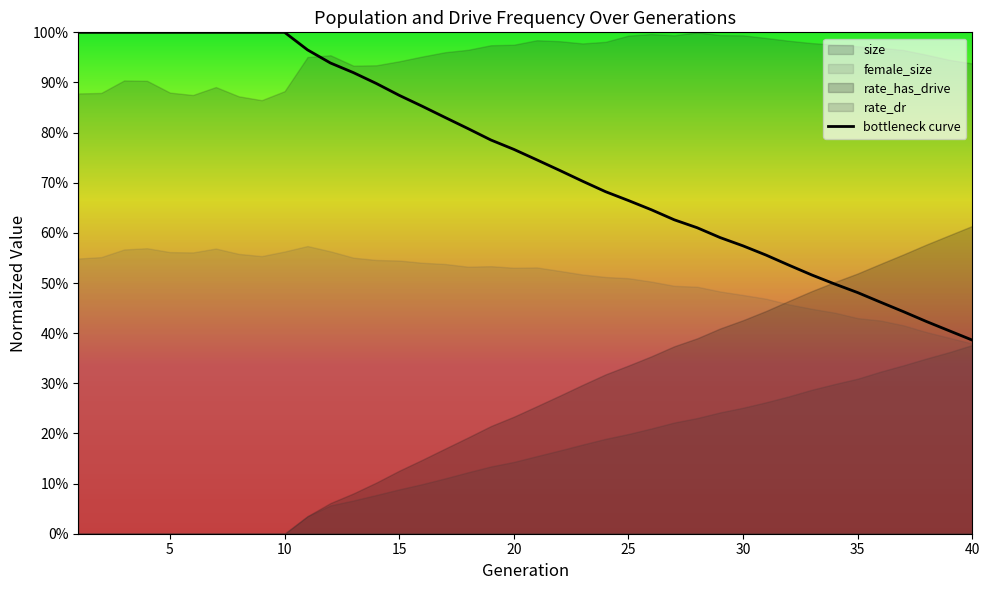

True or false: the data has more than 1 interior local peaks.

False